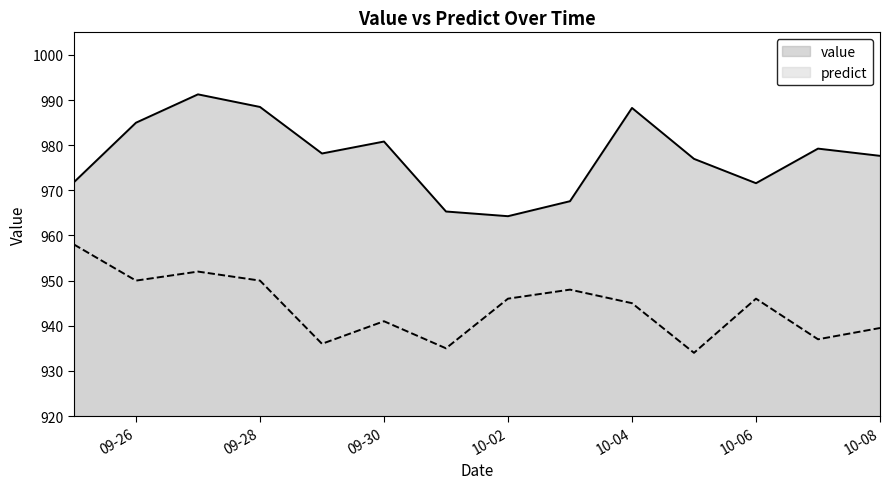

How many data points in predict are less than 946?

7